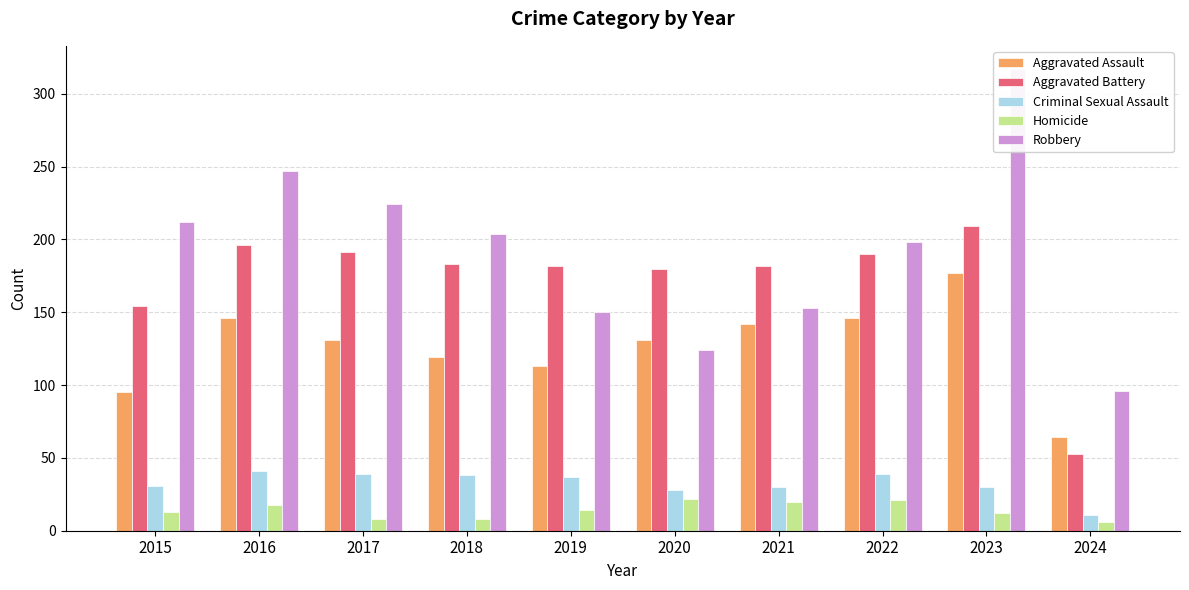

What is the minimum value shown in the chart?

6